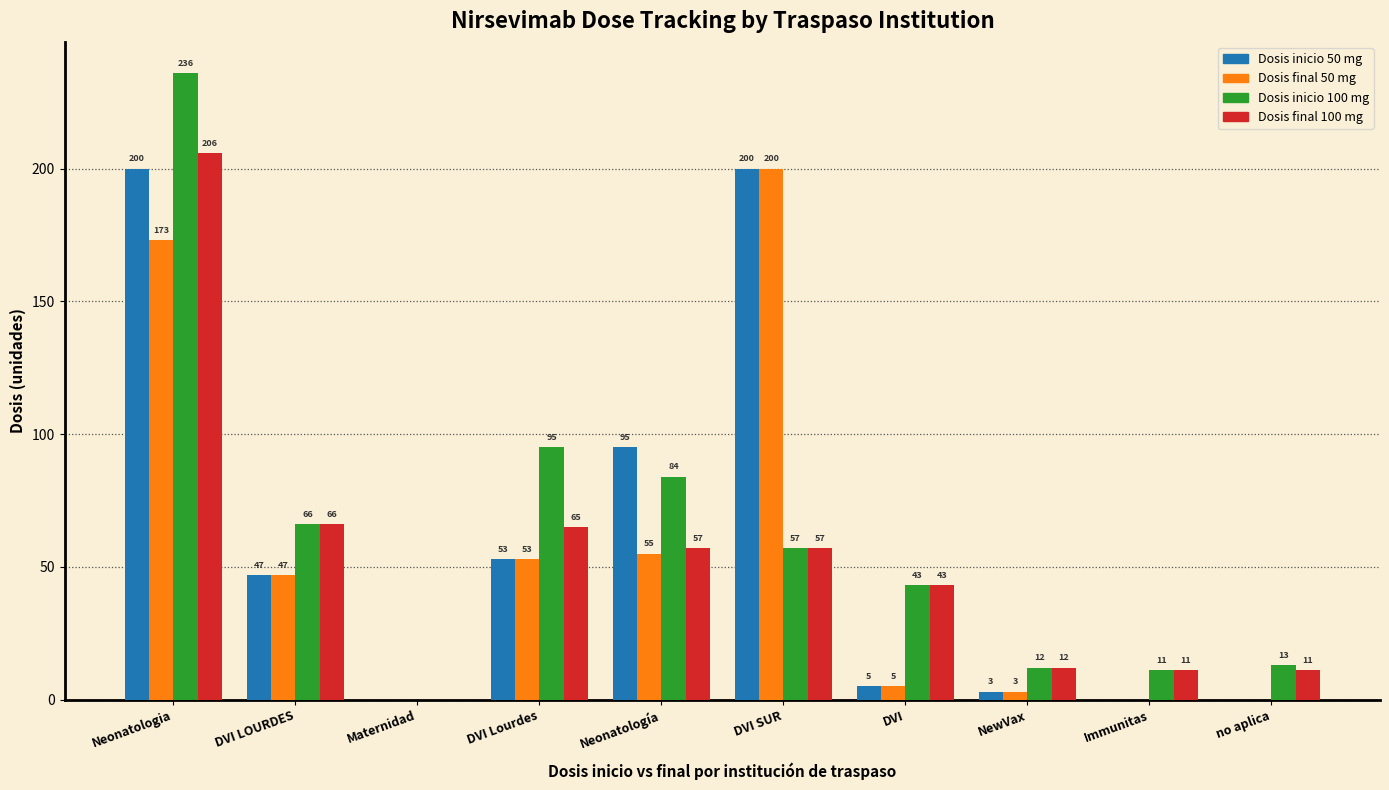

Is it true that Dosis inicio 50 mg equals 30 at DVI Lourdes?

False